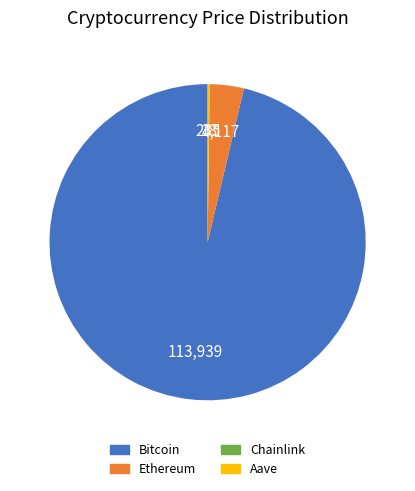

Between Bitcoin and Ethereum, which is larger?

Bitcoin